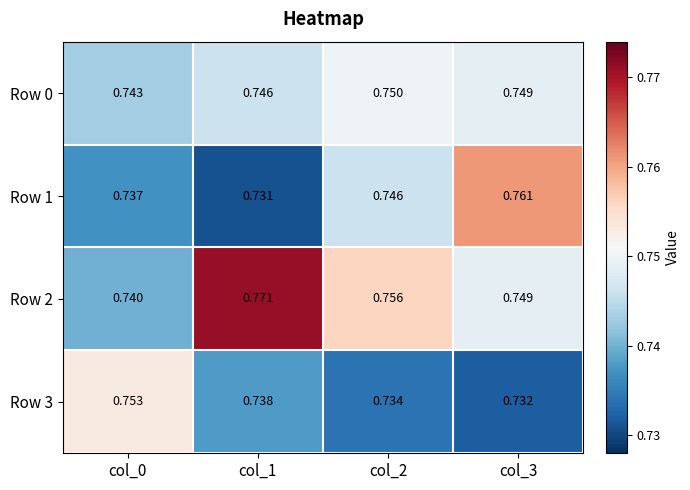

Rank the series at col_2 from lowest to highest value.

Row 3, Row 1, Row 0, Row 2